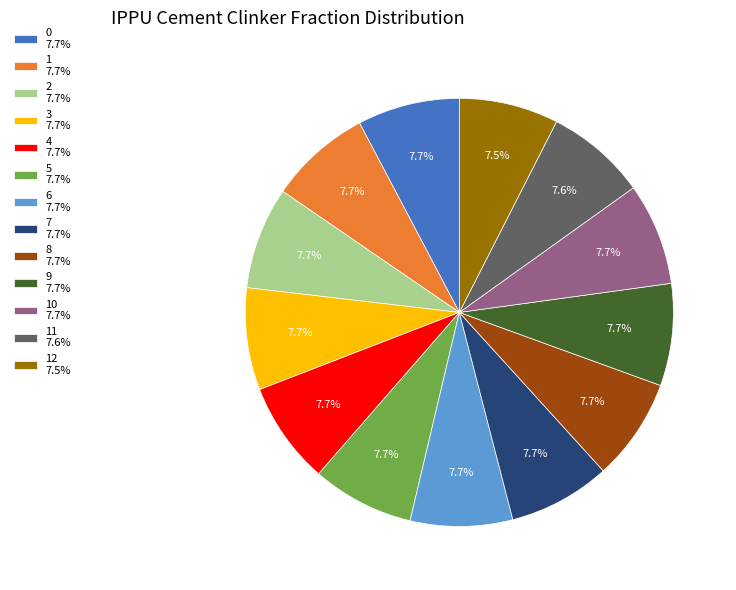

What portion of the pie excludes 8 7.7%?

92.3%